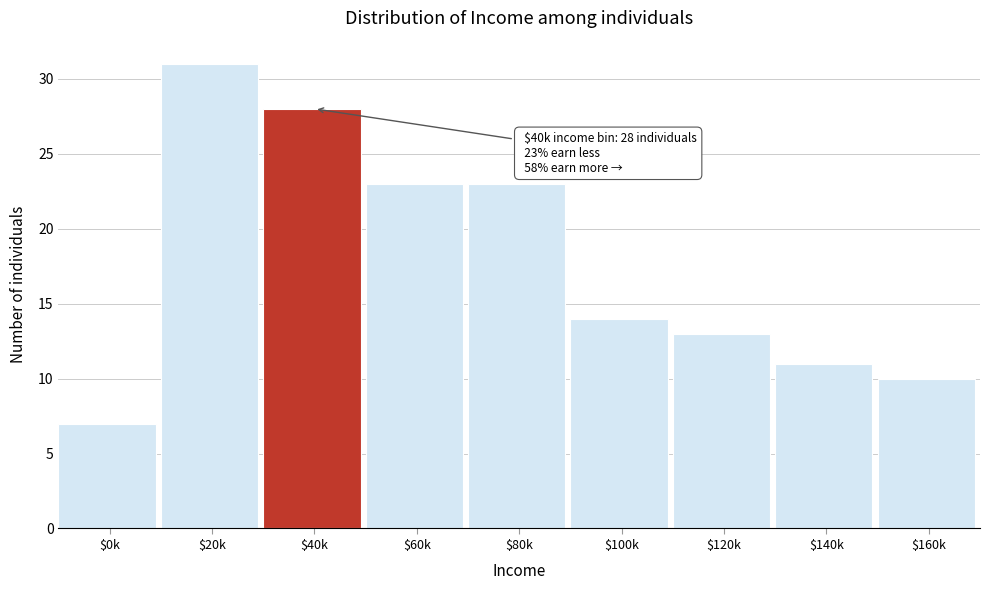

Reading left to right, transcribe all the data shown in this chart.

7	31	28	23	23	14	13	11	10